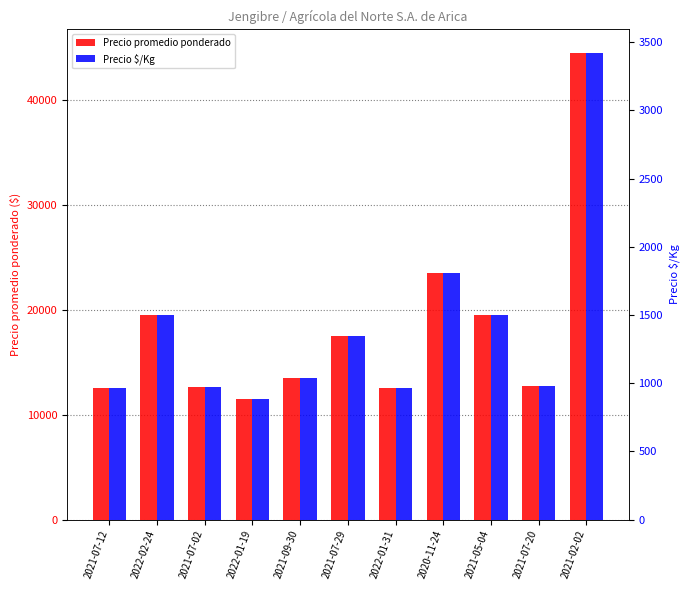

Which series has the largest range (max minus min)?

Precio promedio ponderado